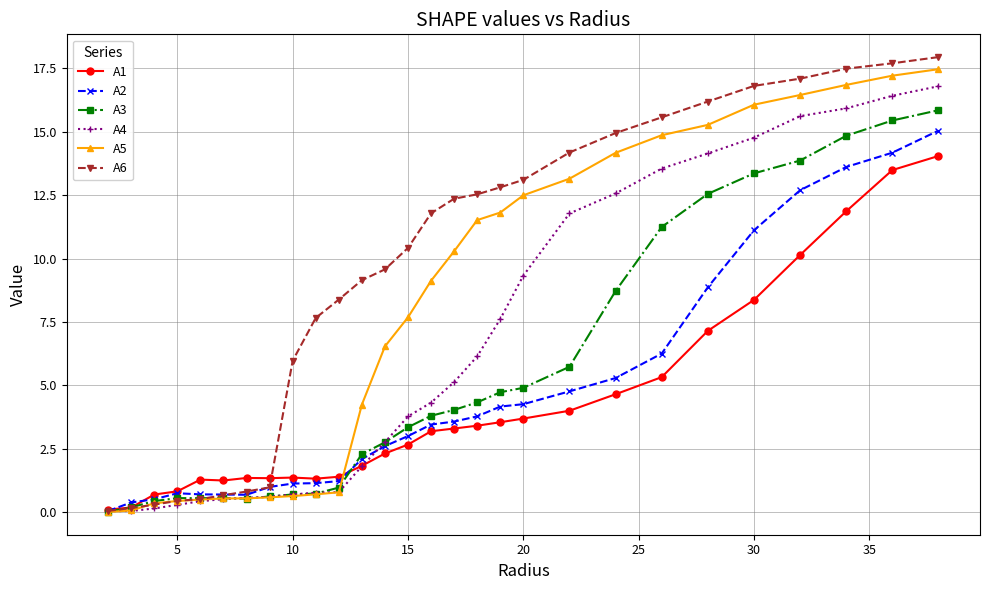

What is the highest value of the A2 series?

15.0